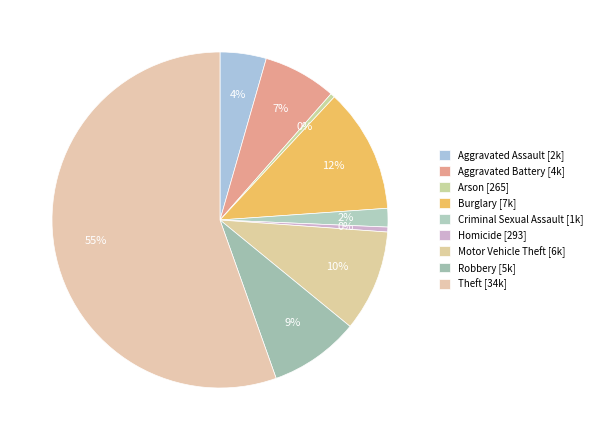

To the nearest percent, what percentage of the pie is Burglary?

12%